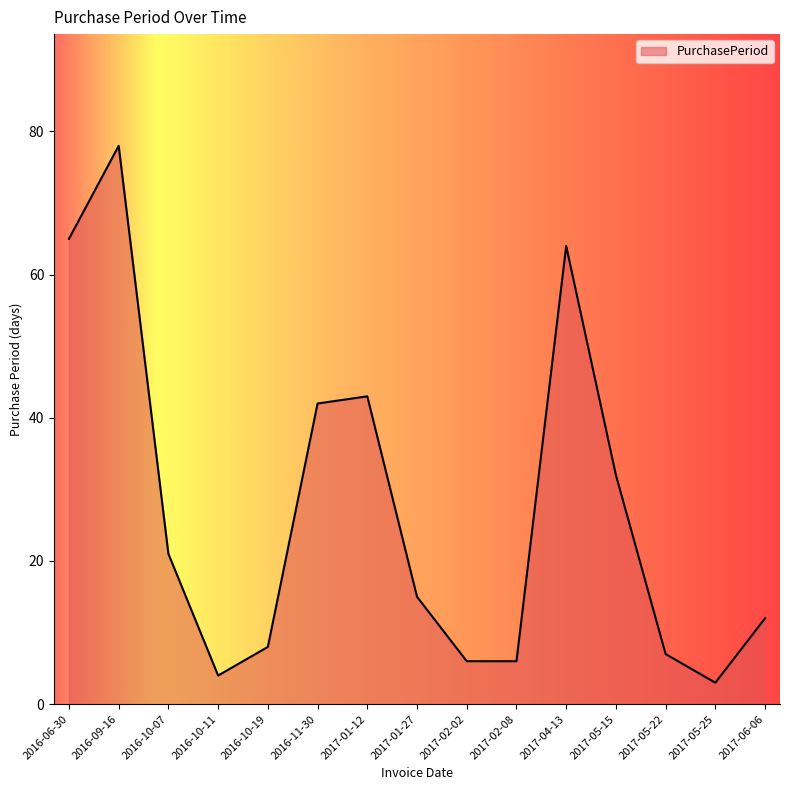

What is the sum of all values?

406